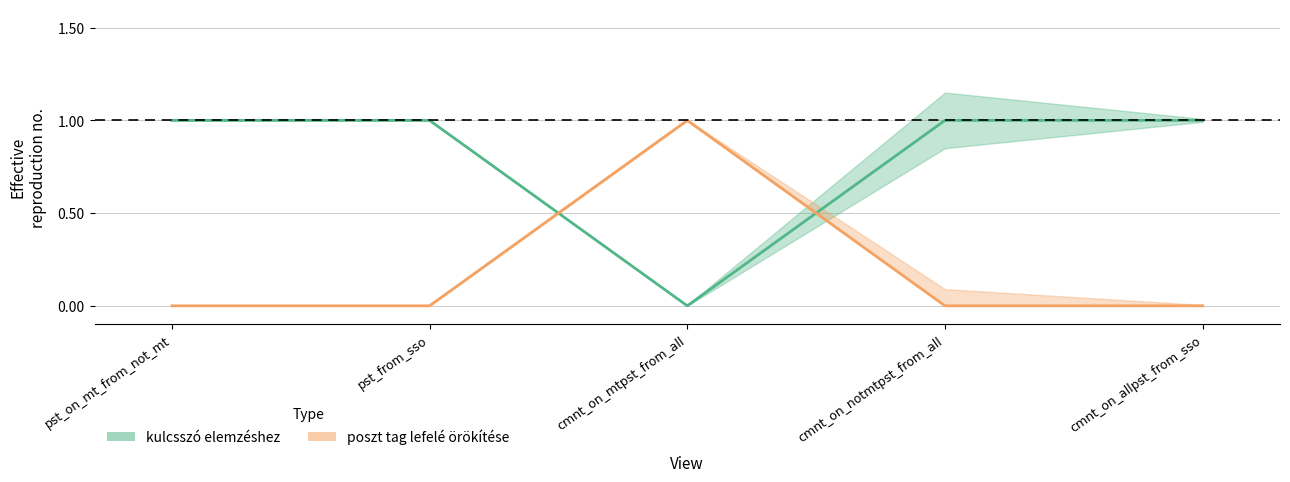

What is the difference between the second highest and minimum values in the kulcsszó elemzéshez series?

1